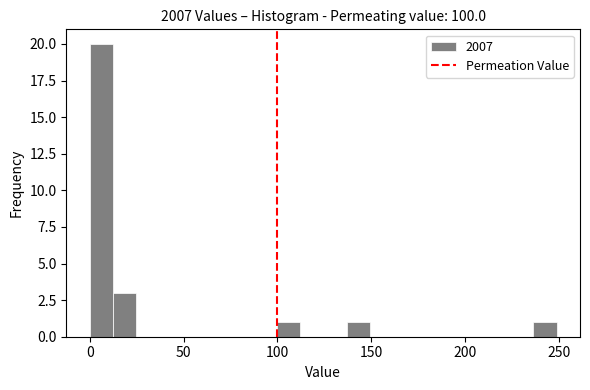

Around what value on the x-axis is the tallest bar? Give the approximate position of its centre, as read against the axis.

5